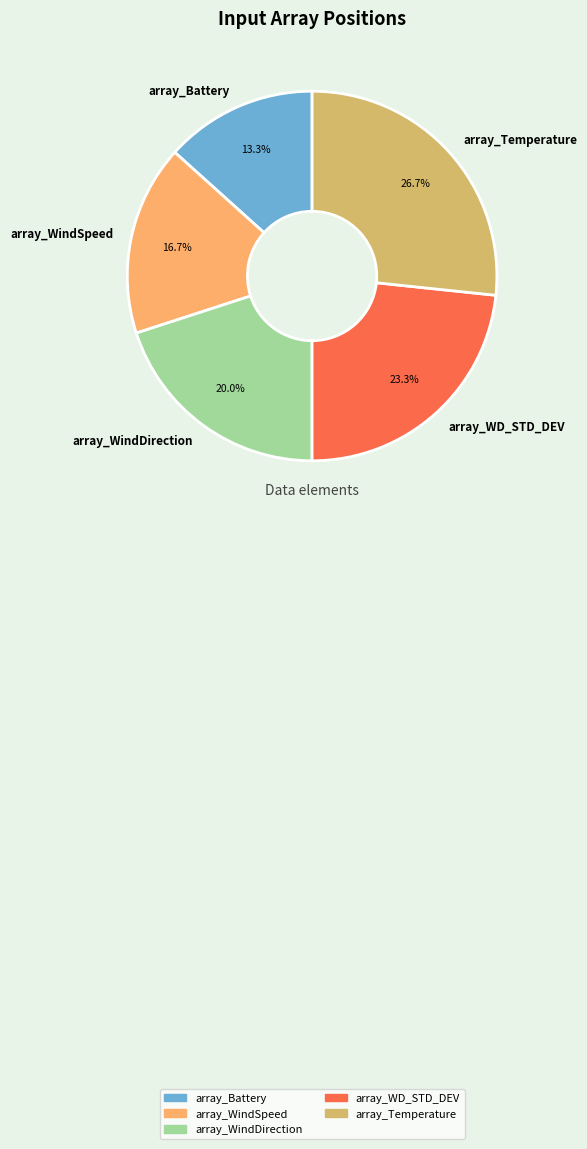

True or false: array_Temperature accounts for 27% of the total.

True